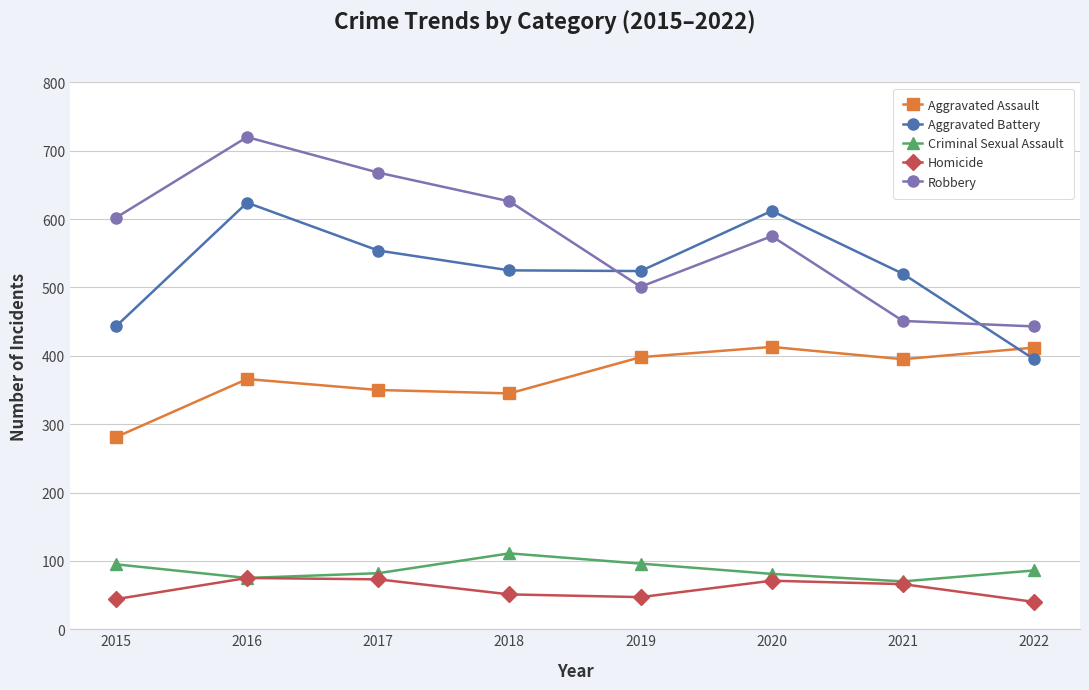

True or false: Homicide has more than 2 interior local peaks.

False